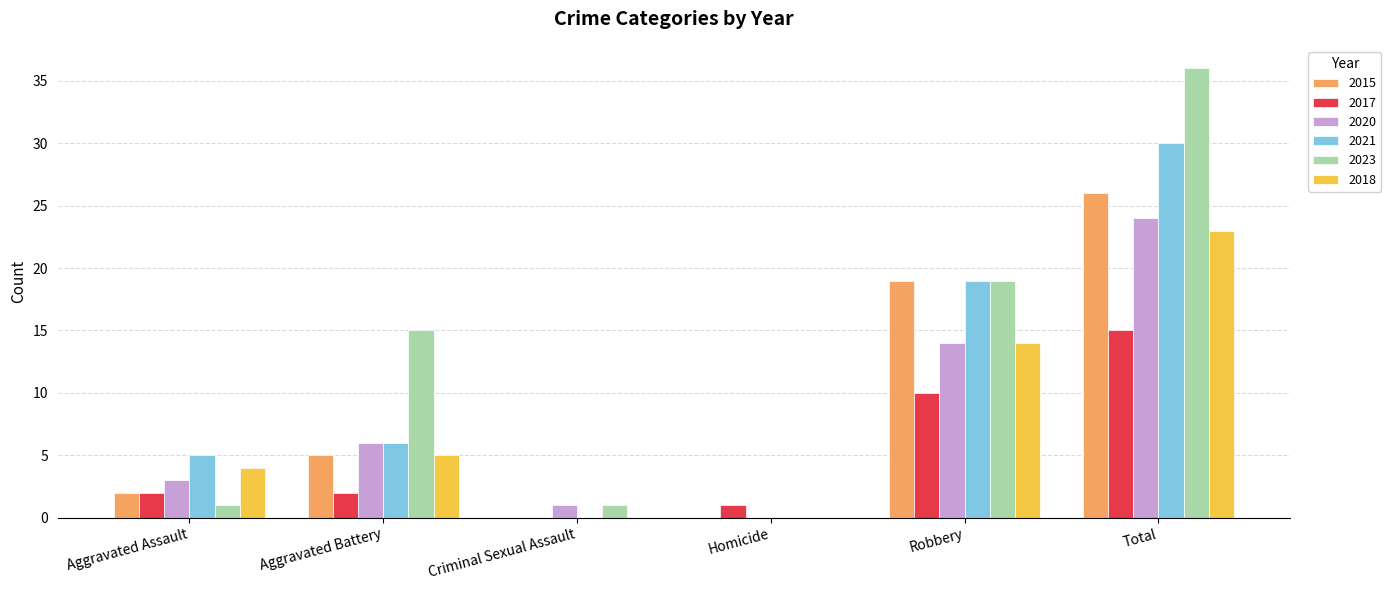

Which series changed the most between Aggravated Assault and Criminal Sexual Assault?

2021